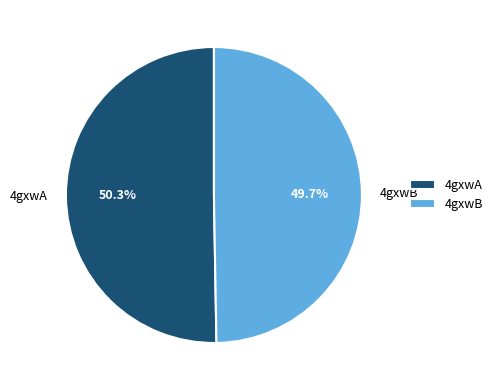

Combined, what portion of the pie is 4gxwB and 4gxwA?

100.0%